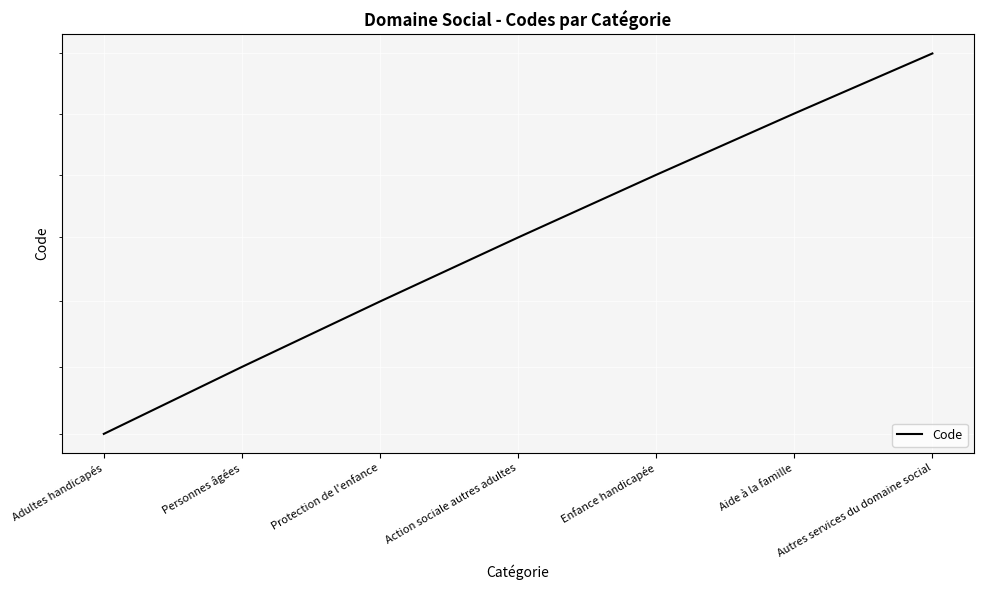

Which has a higher value, Aide à la famille or Protection de l'enfance?

Aide à la famille